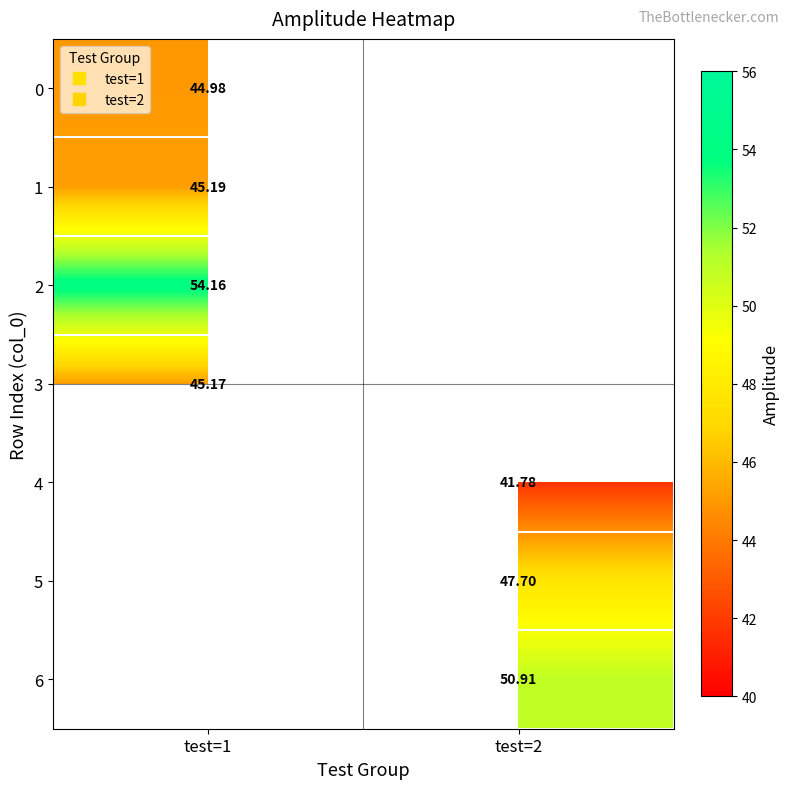

How many categories are shown in the chart?

2